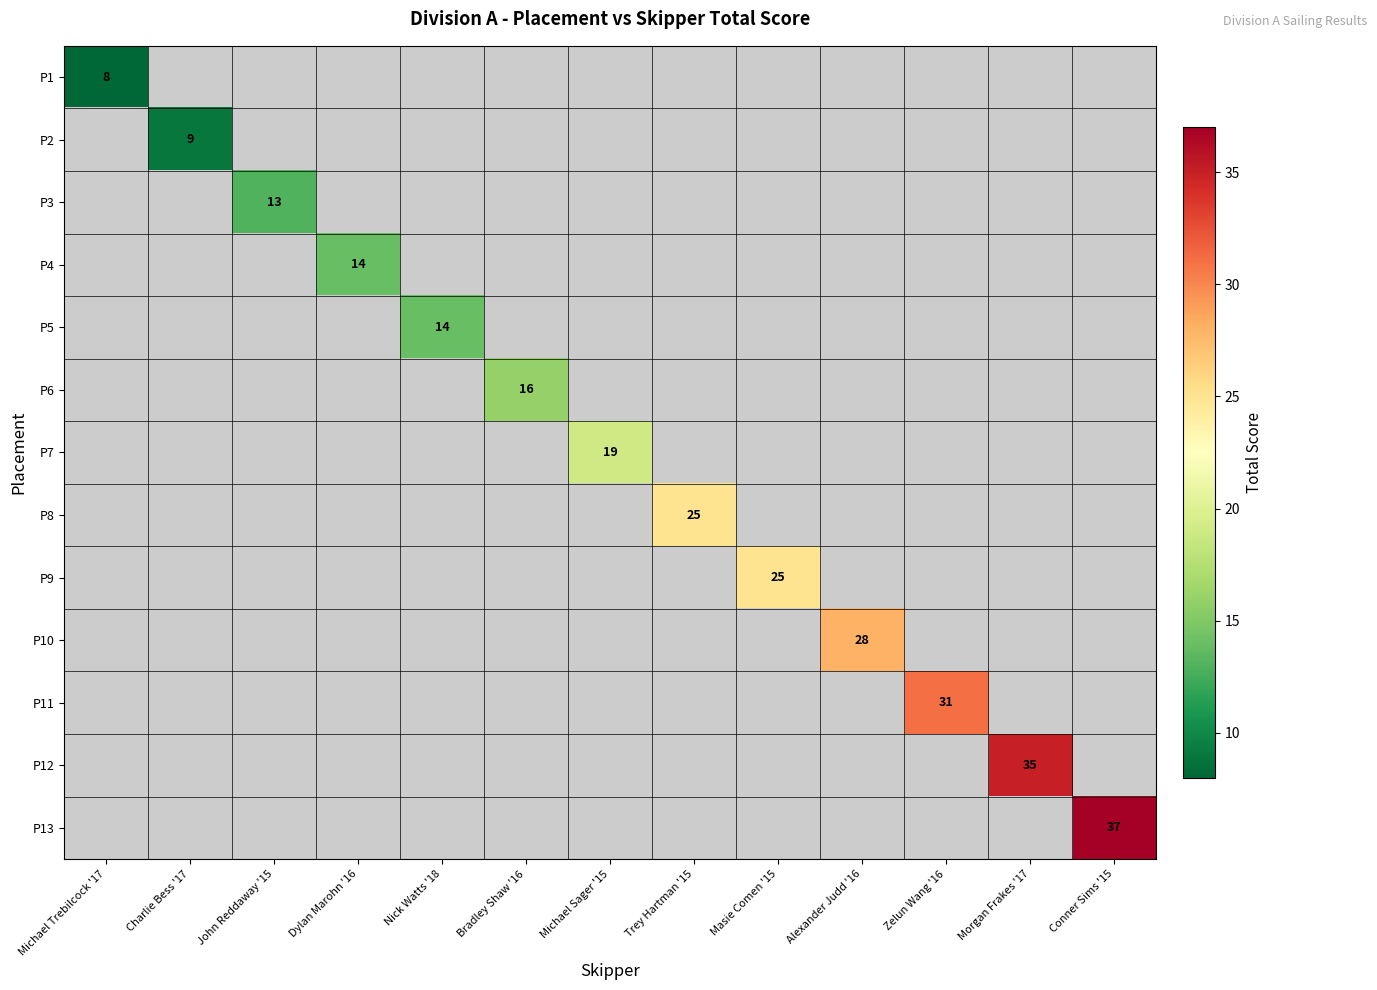

At Masie Comen '15, list the series in order from largest to smallest.

P1, P2, P3, P4, P5, P6, P7, P8, P9, P10, P11, P12, P13